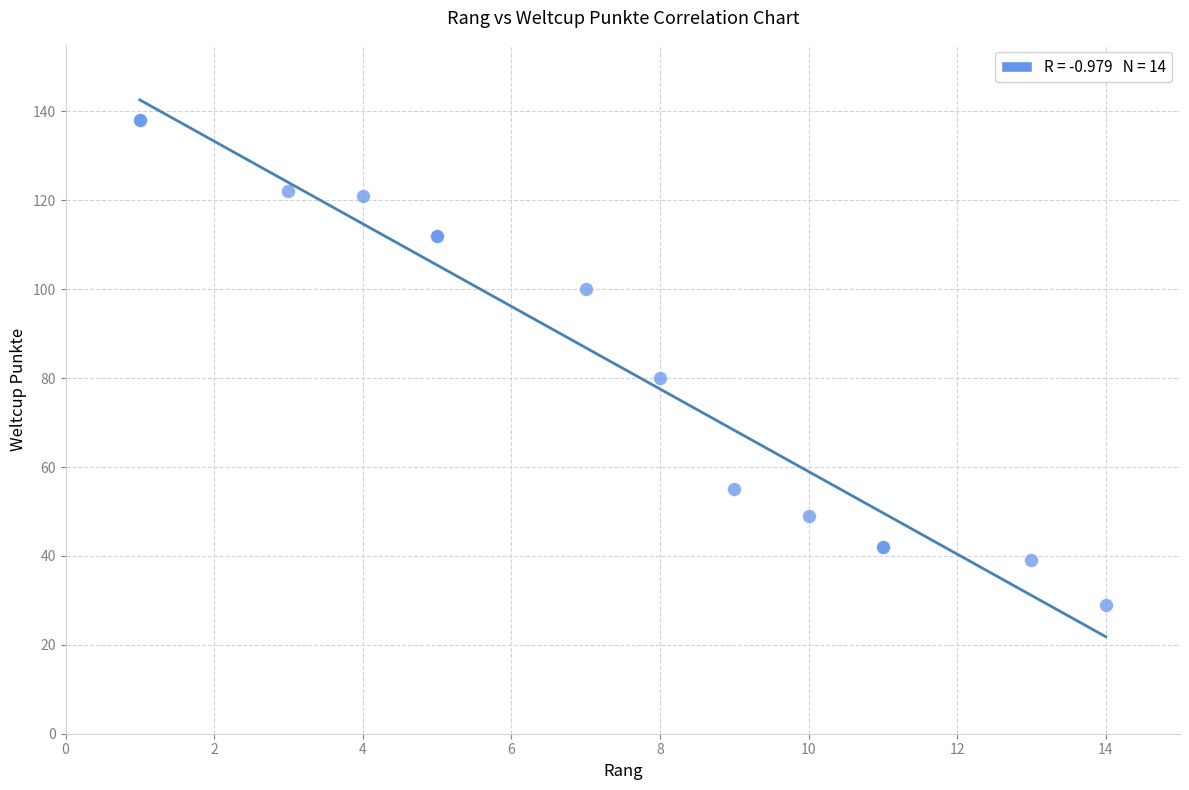

What Y value in the scatter plot is closest to 83?

80